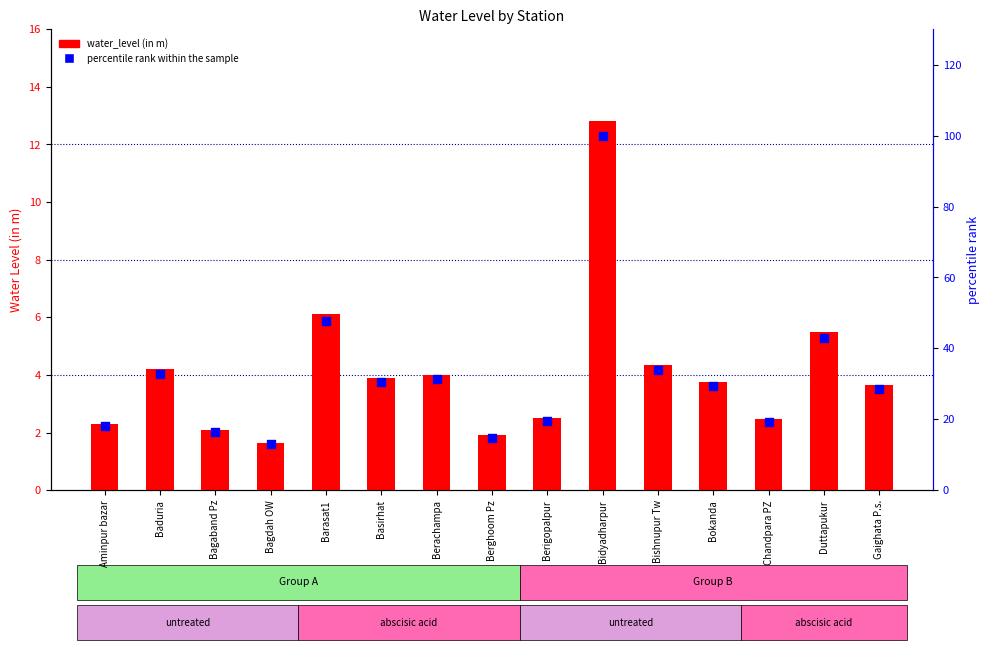

What is the total value across all series at Bagdah OW?

14.5